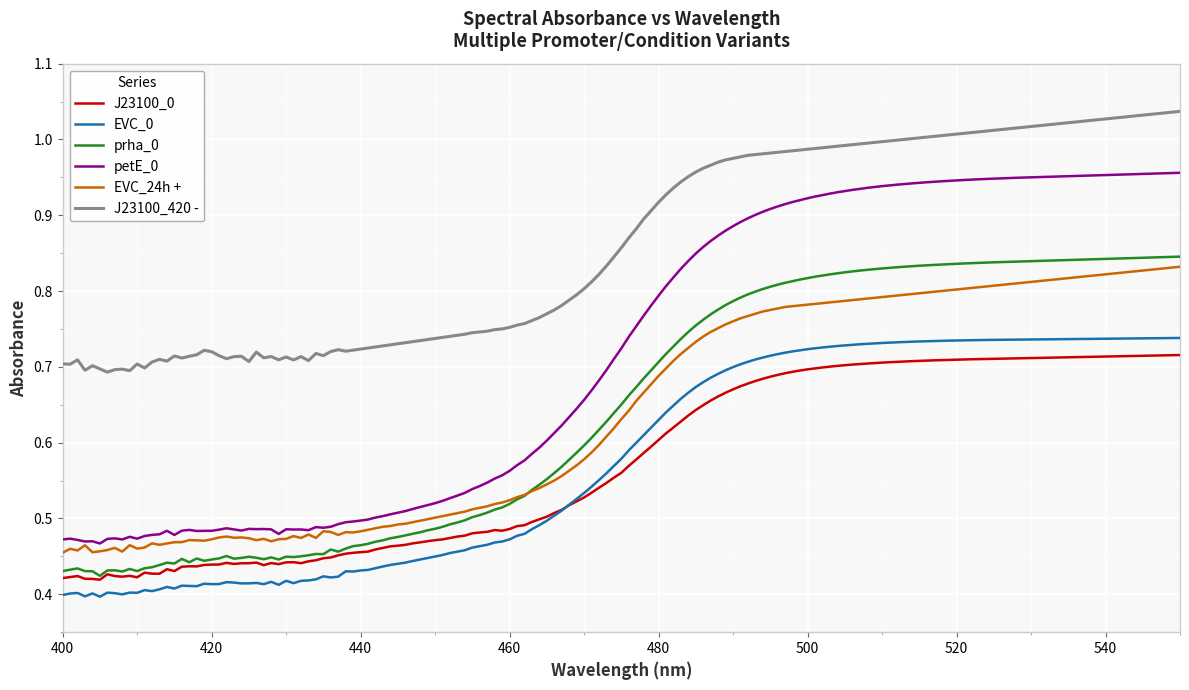

True or false: J23100_420 - and EVC_0 intersect in this chart.

False